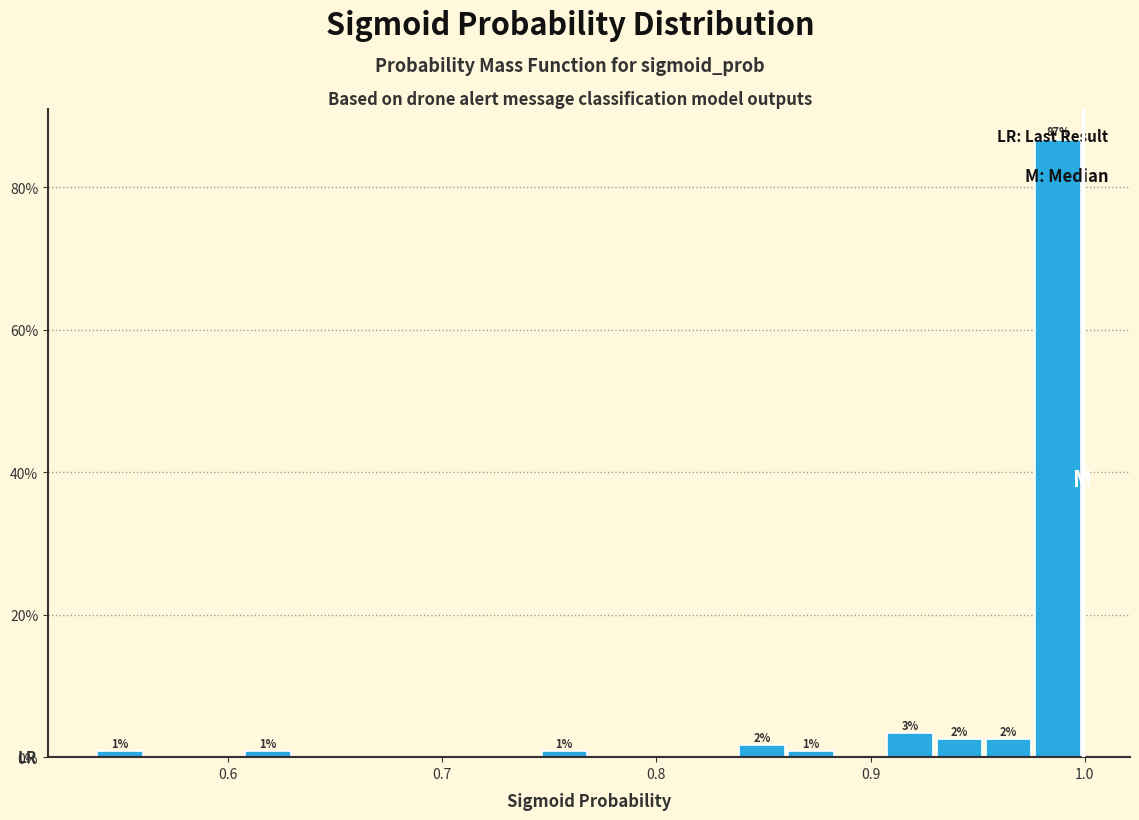

Around what value on the x-axis is the tallest bar? Give the approximate position of its centre, as read against the axis.

0.99